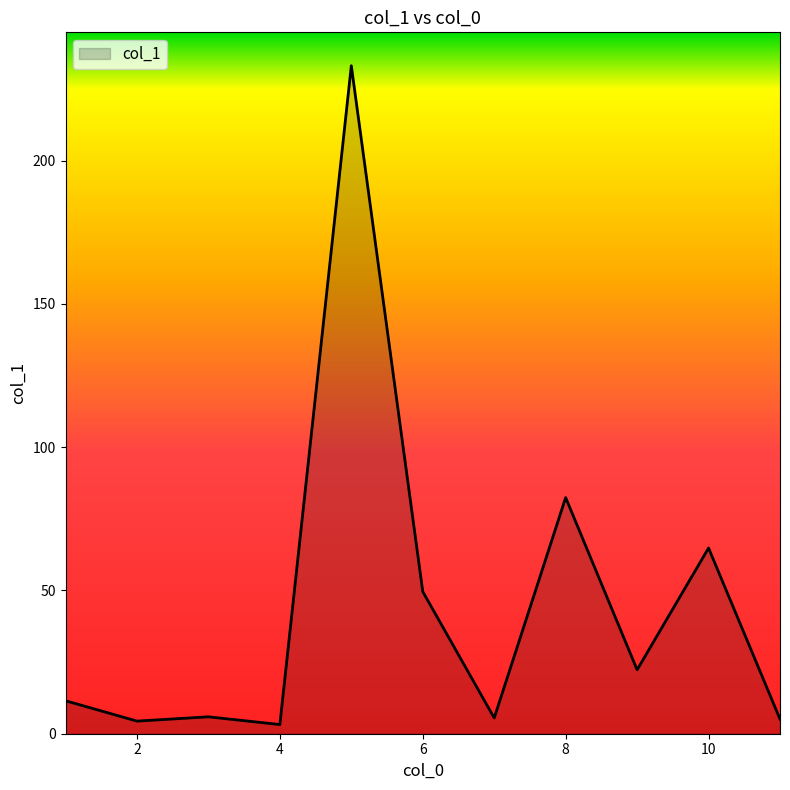

What is the difference between the maximum and minimum values?

229.9